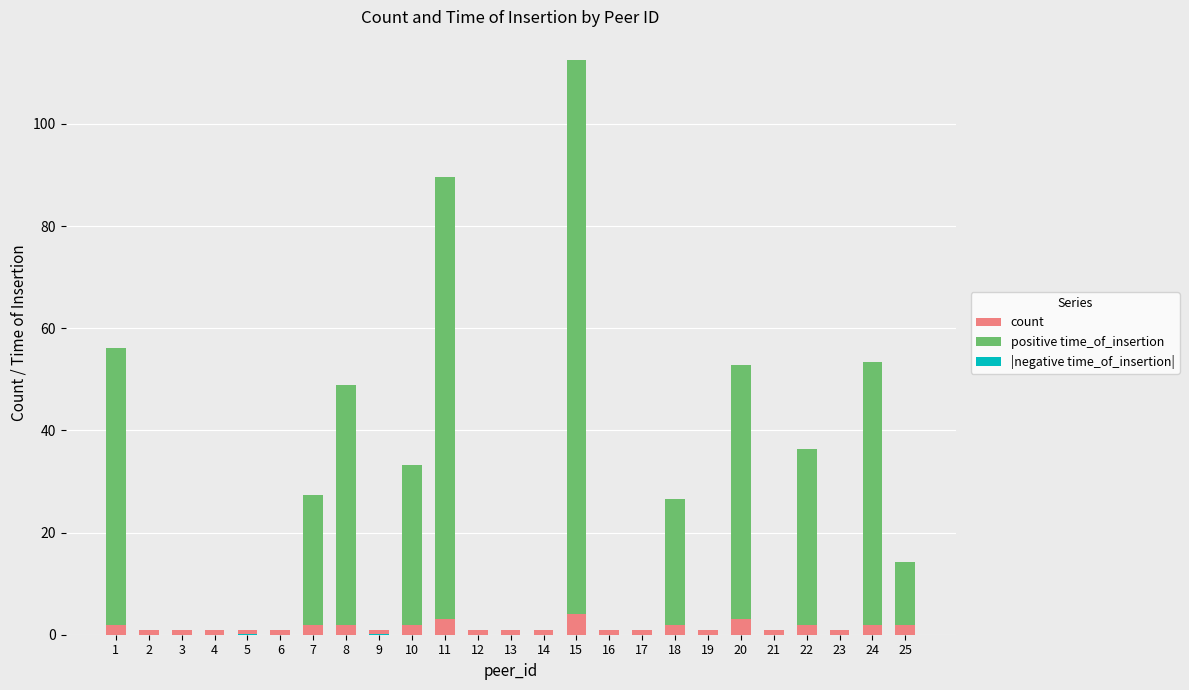

How many bars are there in each group?

3